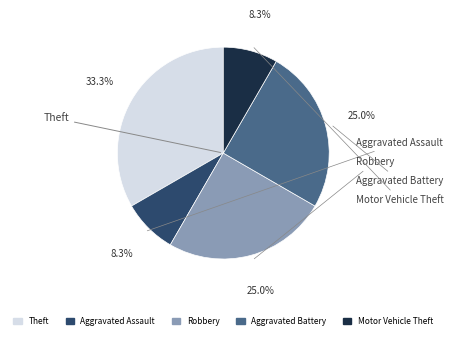

Which has a higher value, Motor Vehicle Theft or Aggravated Battery?

Aggravated Battery